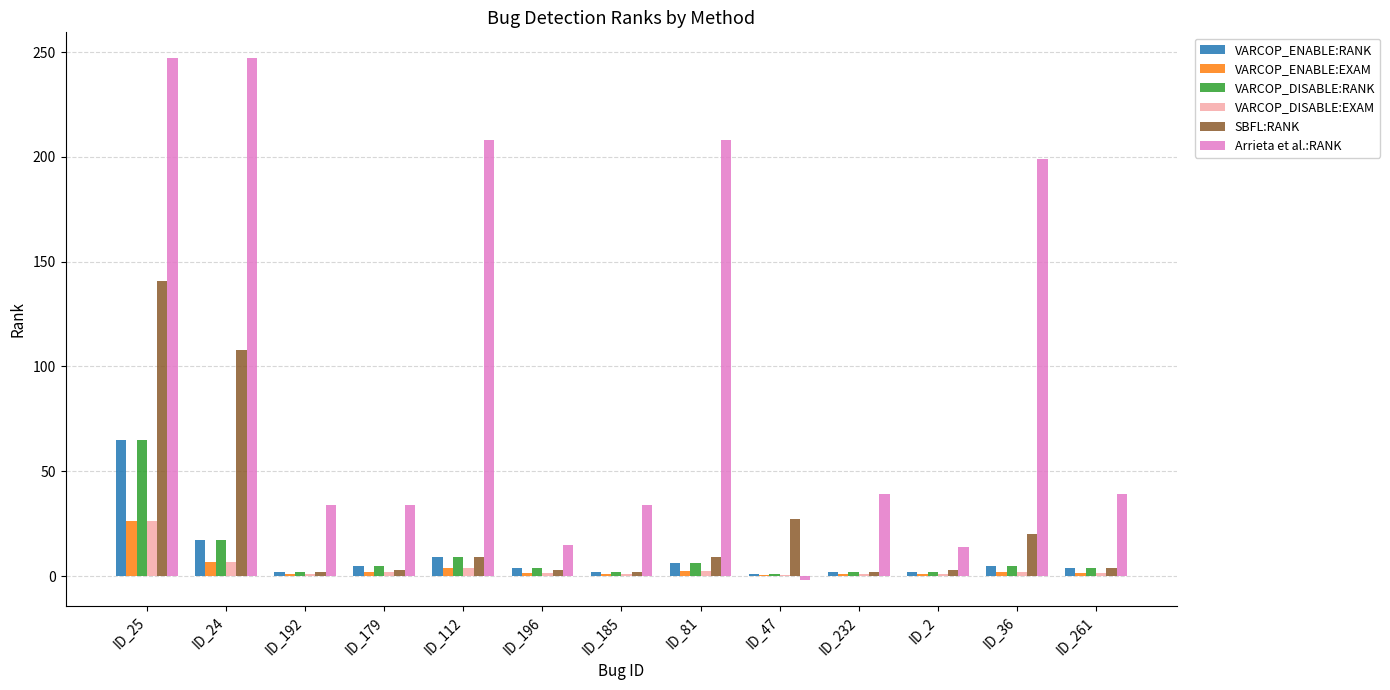

Count the number of categories in the chart.

13